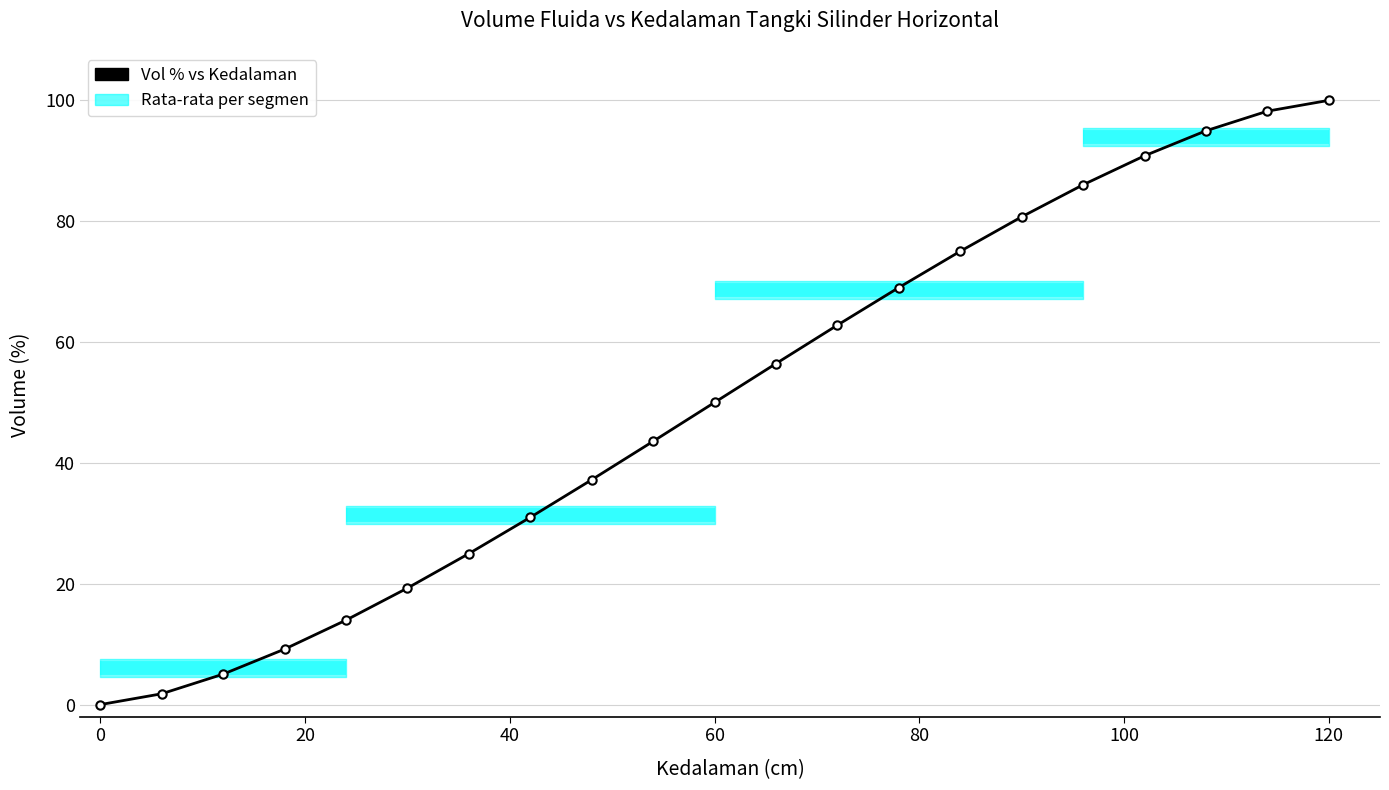

What is the greatest value displayed?

100.0